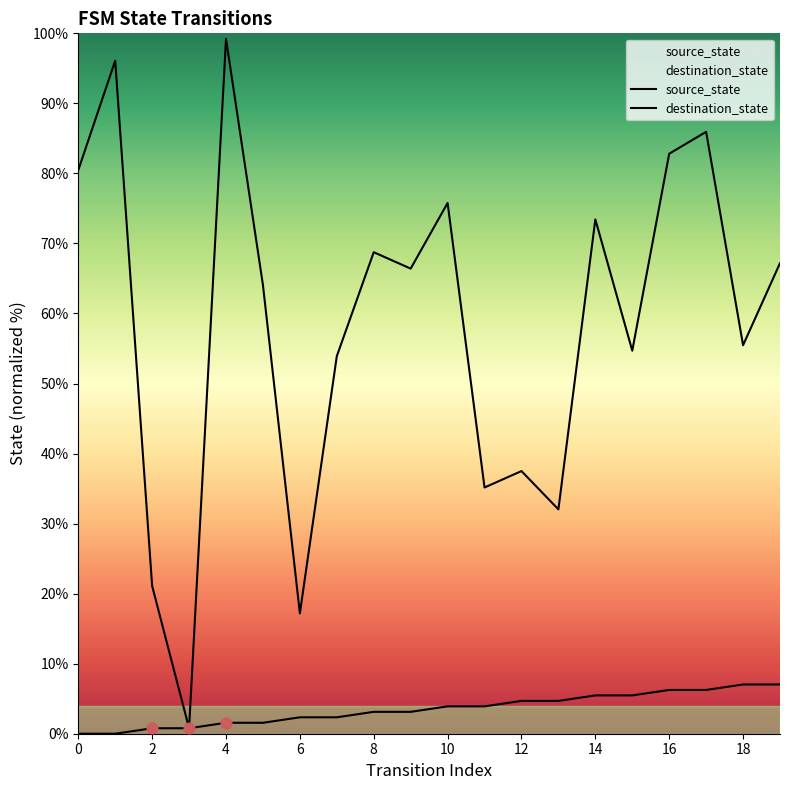

Which series reaches the minimum Y coordinate?

source_state